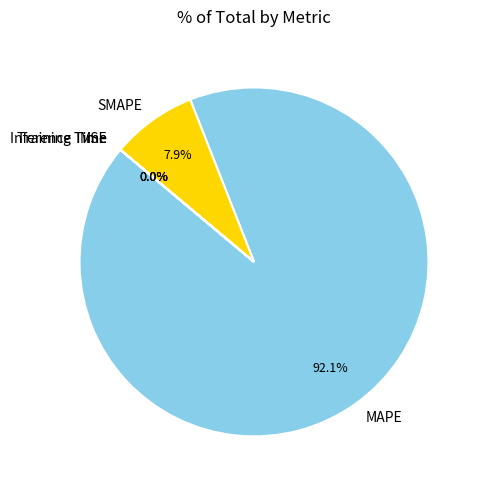

Is there a majority slice in this chart?

Yes